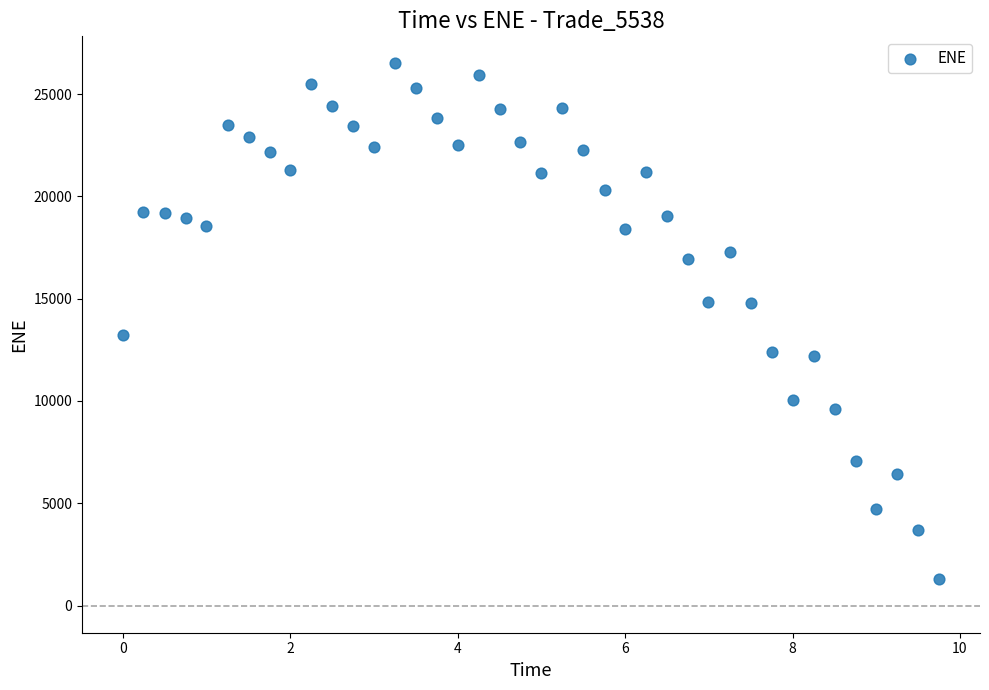

What is the range of X values (max minus min)?

9.8